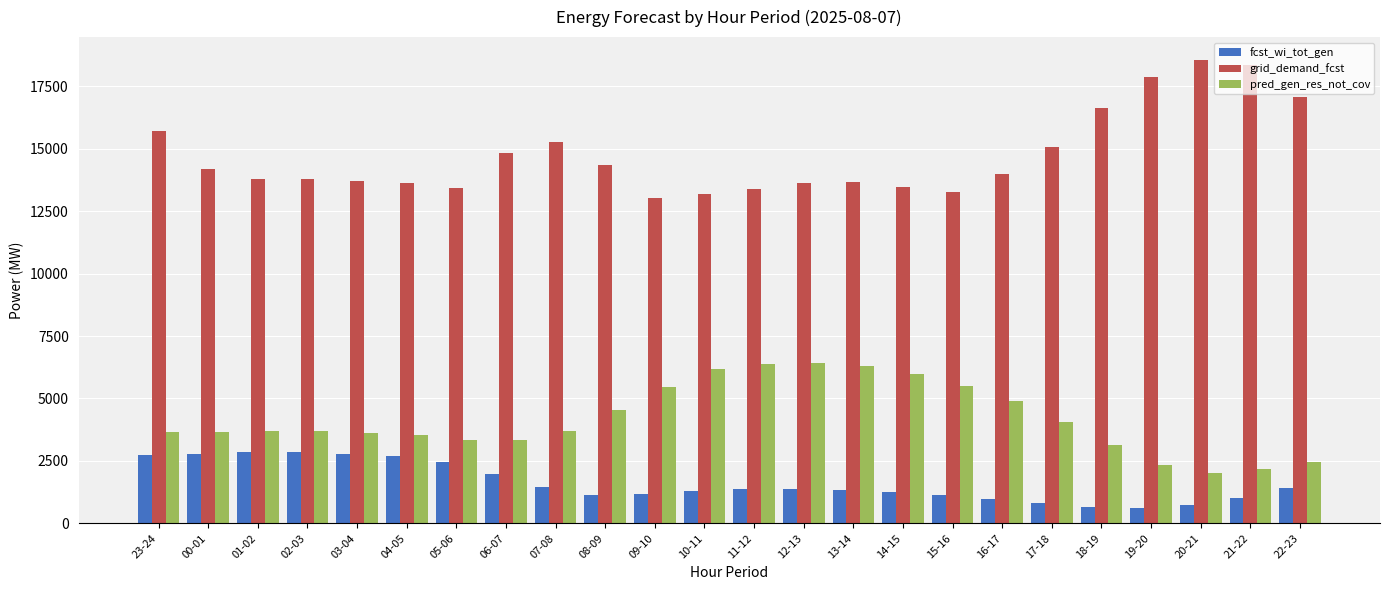

Between 10-11 and 12-13, which series saw the biggest shift?

grid_demand_fcst